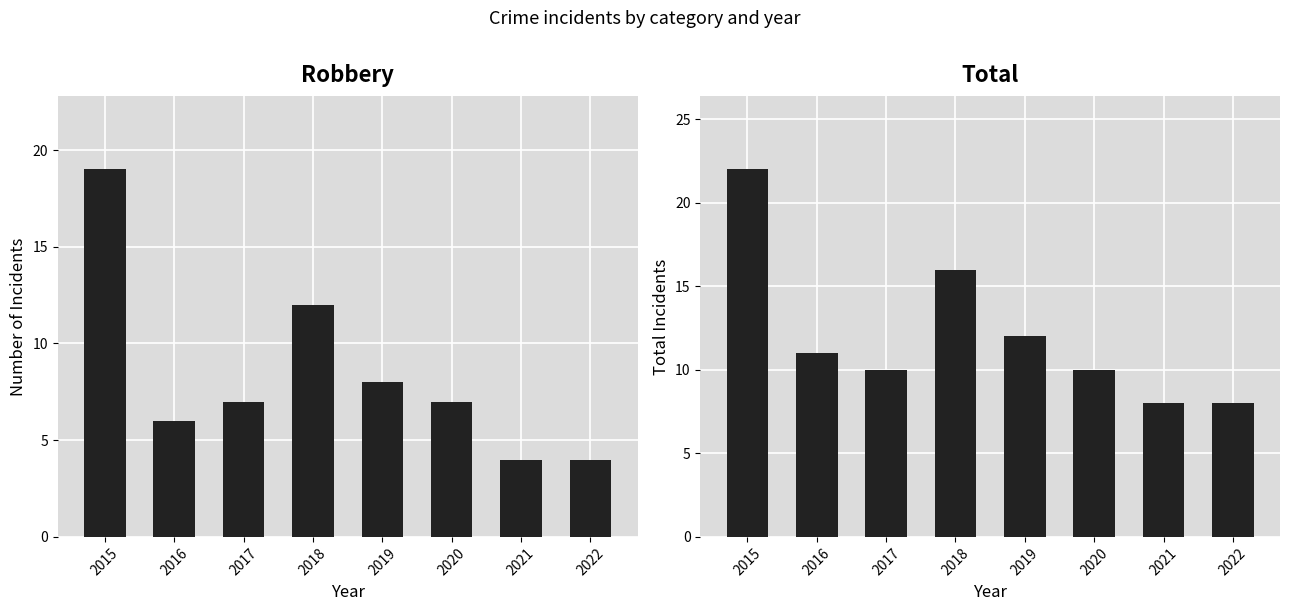

What value does the Total series have at 2019?

12